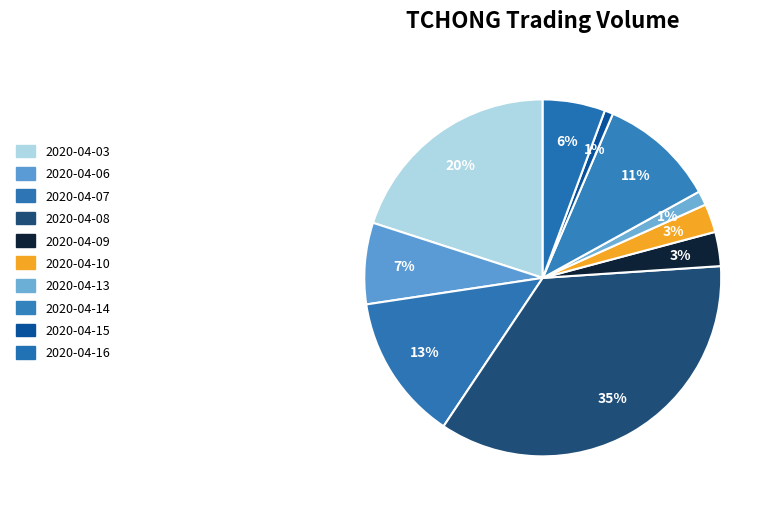

Which slice is the largest?

2020-04-08